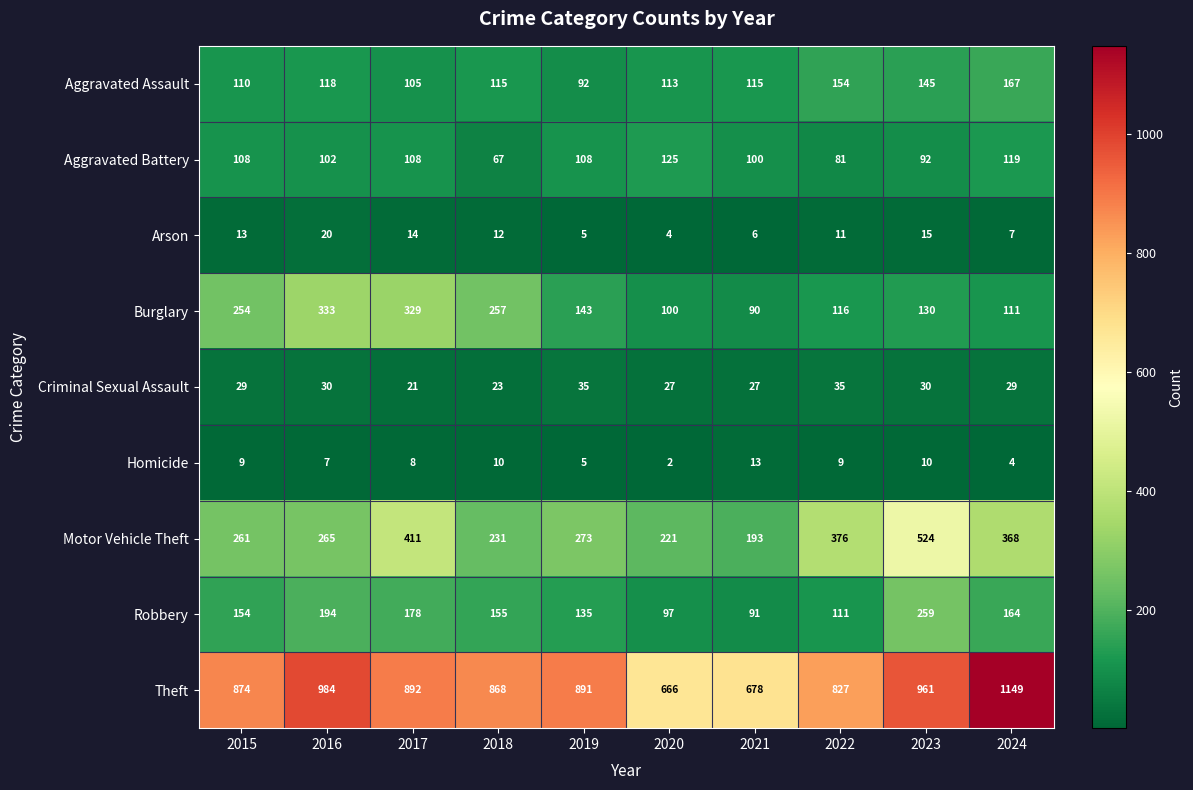

What is the highest value of the Arson series?

20